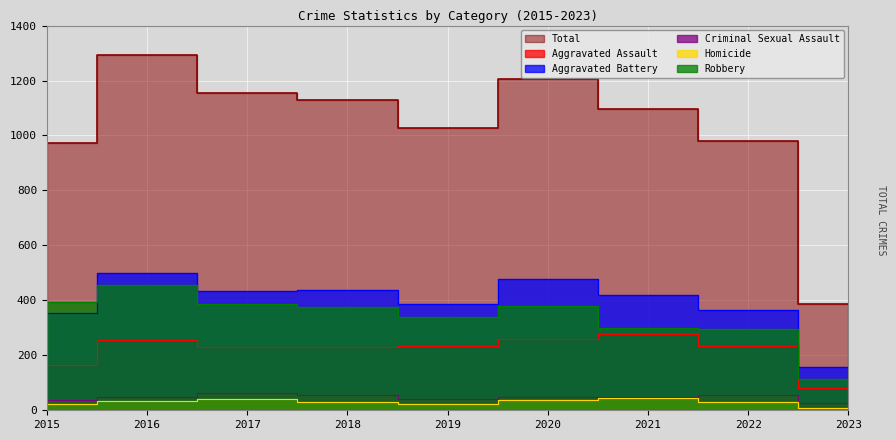

The Homicide series shows 39 at 2020. True or false?

True